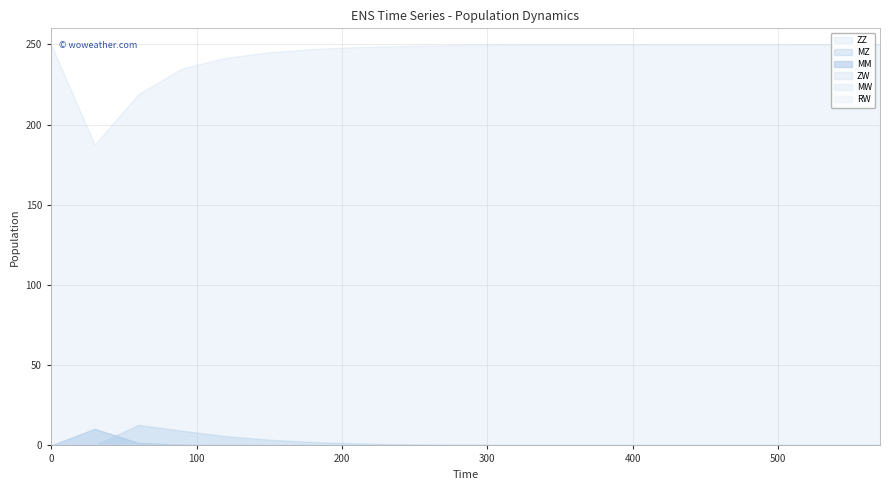

Does the chart display data point markers on the line(s)?

No